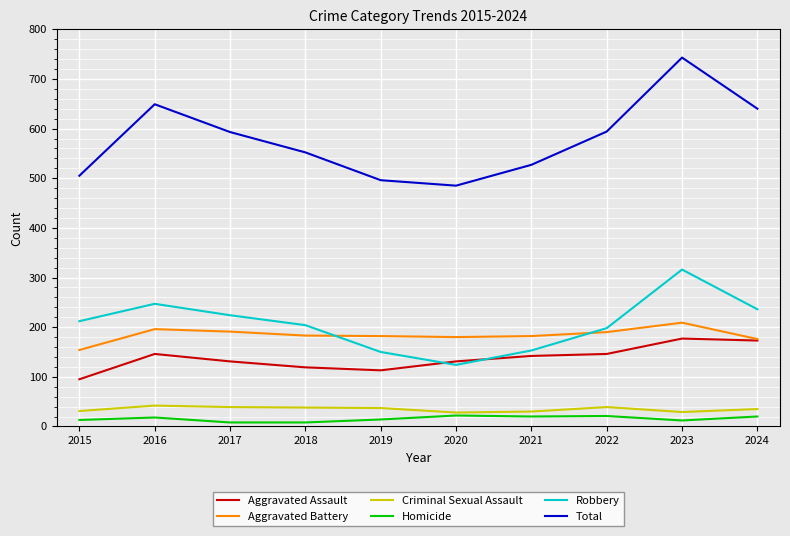

Between which two adjacent categories do Aggravated Battery and Robbery first intersect?

2018 and 2019